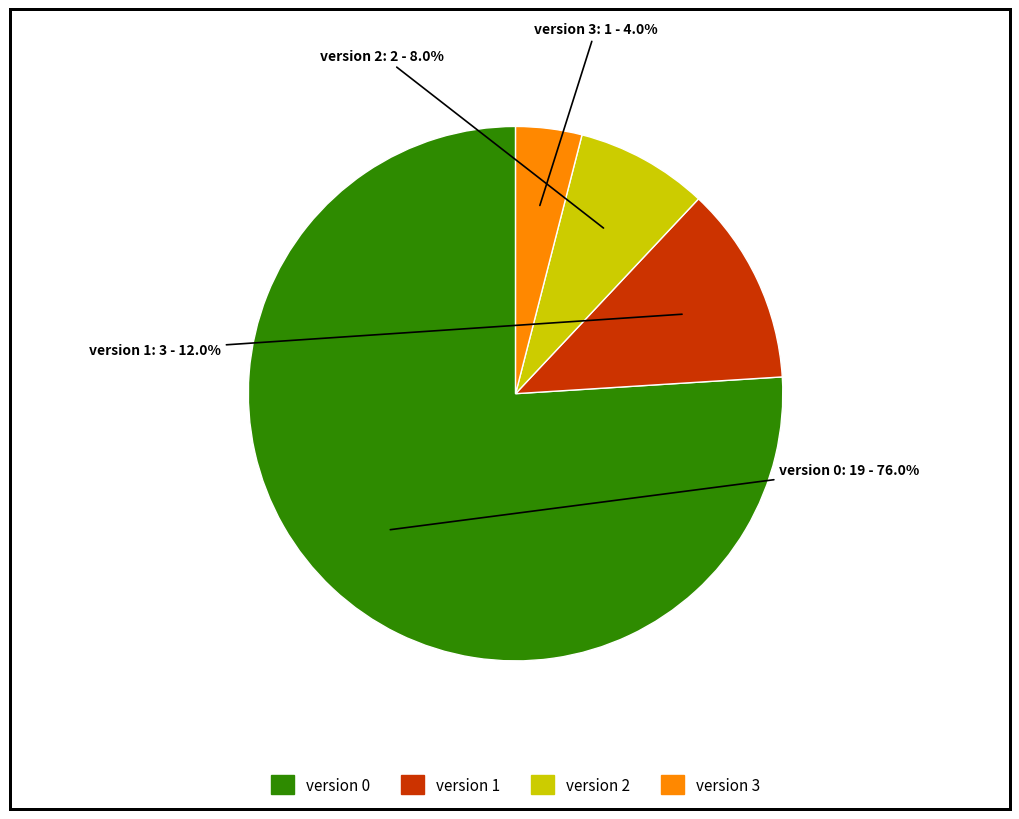

To the nearest percent, what is the combined percentage of version 3 and version 1?

16%